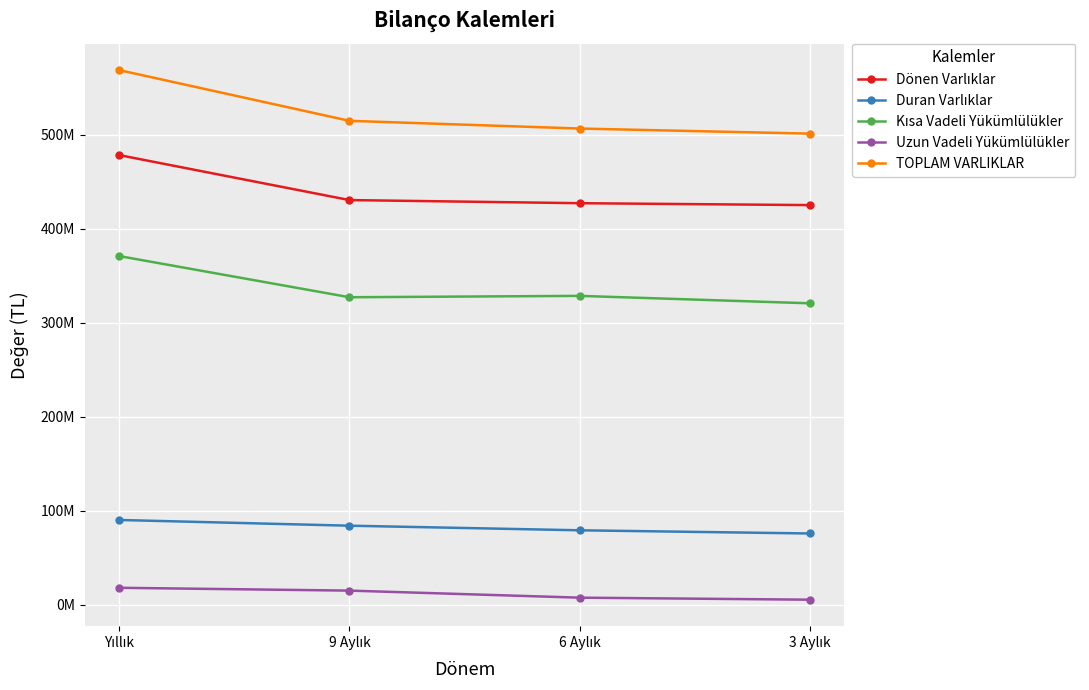

Rank the categories by Dönen Varlıklar value from highest to lowest.

Yıllık, 9 Aylık, 6 Aylık, 3 Aylık